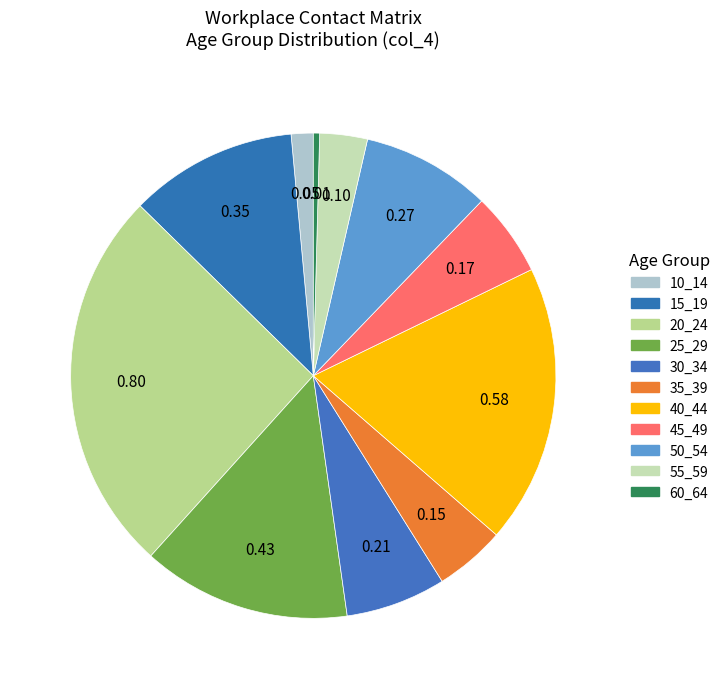

What portion of the pie excludes 20_24?

74.3%